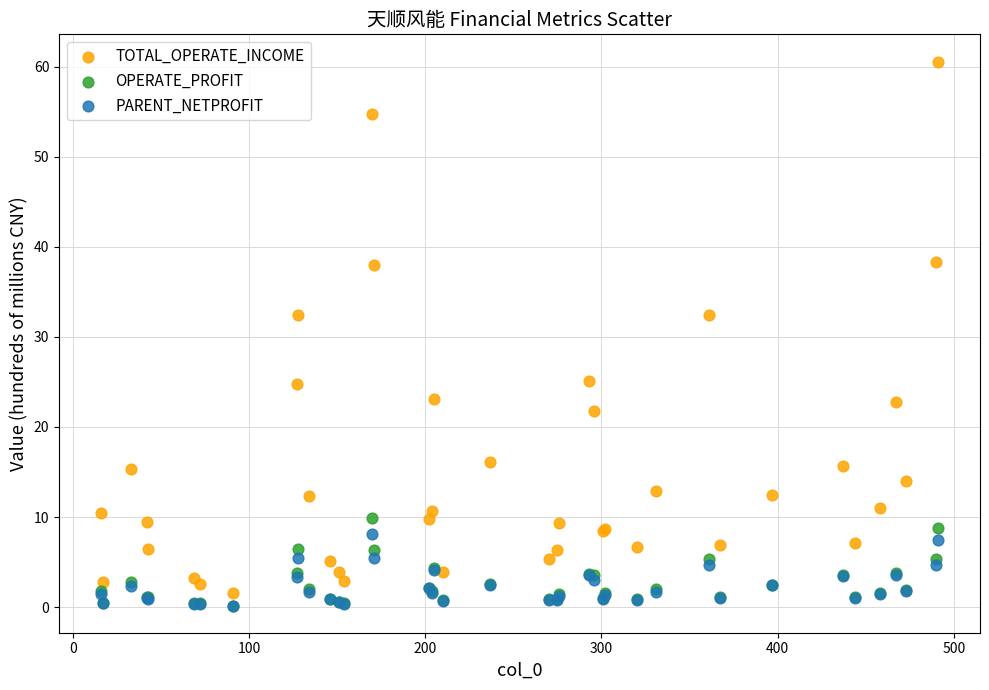

What are all the series names shown in the legend?

TOTAL_OPERATE_INCOME, OPERATE_PROFIT, PARENT_NETPROFIT